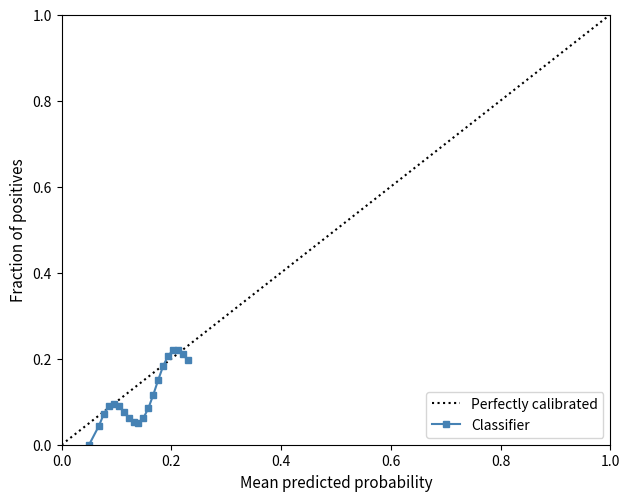

The value at 0.0 is 0.0. True or false?

True